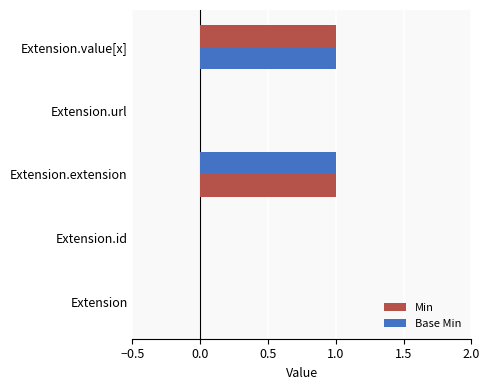

What are all the series names shown in the legend?

Min, Base Min